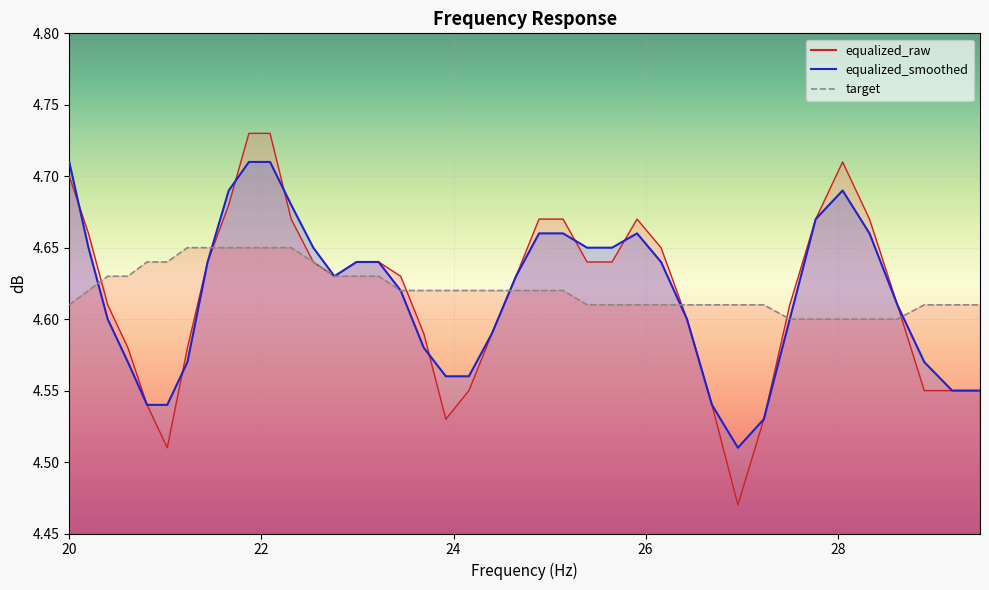

What is the sum of the equalized_smoothed values at 24.16 and 23.22?

9.2